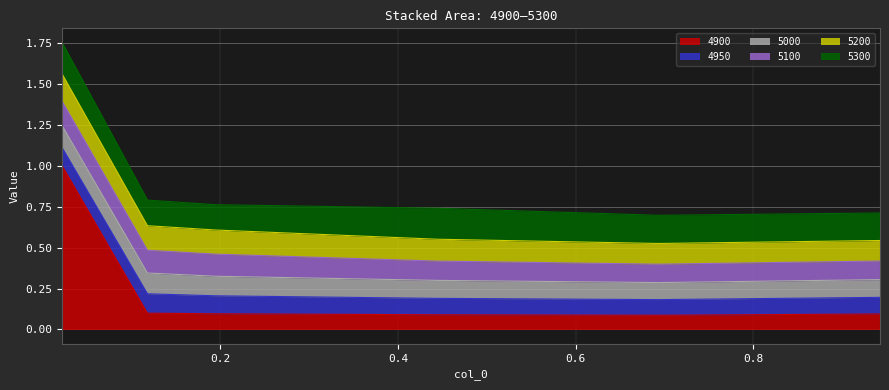

How many interior local valleys does the 5100 series have?

1